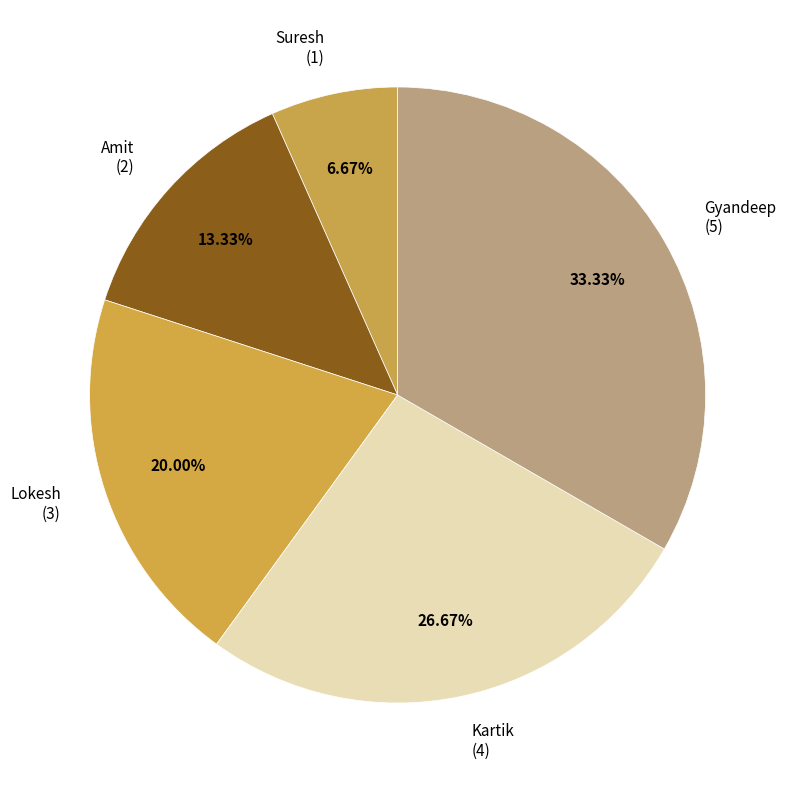

How many segments does this pie chart have?

5